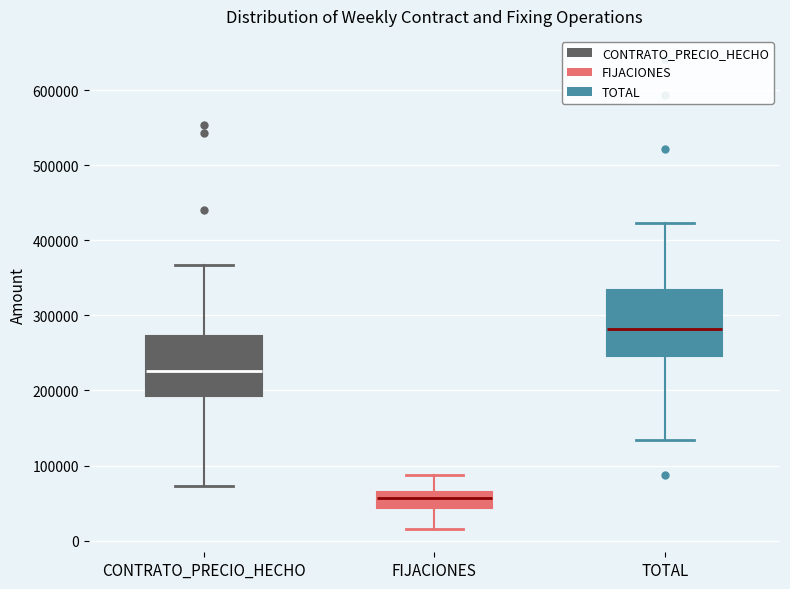

Reading left to right, transcribe this box plot: for each box, give where its median line is, the range the box spans, and where its two whiskers end, as read against the y-axis. The values are not printed on the chart, so give them approximately, as read against the axis.

CONTRATO_PRECIO_HECHO: median 230000, box 190000 to 270000, whiskers 70000 to 370000
FIJACIONES: median 60000 (just below the box's upper edge), box 40000 to 60000, whiskers 20000 to 90000
TOTAL: median 280000, box 250000 to 330000, whiskers 130000 to 420000